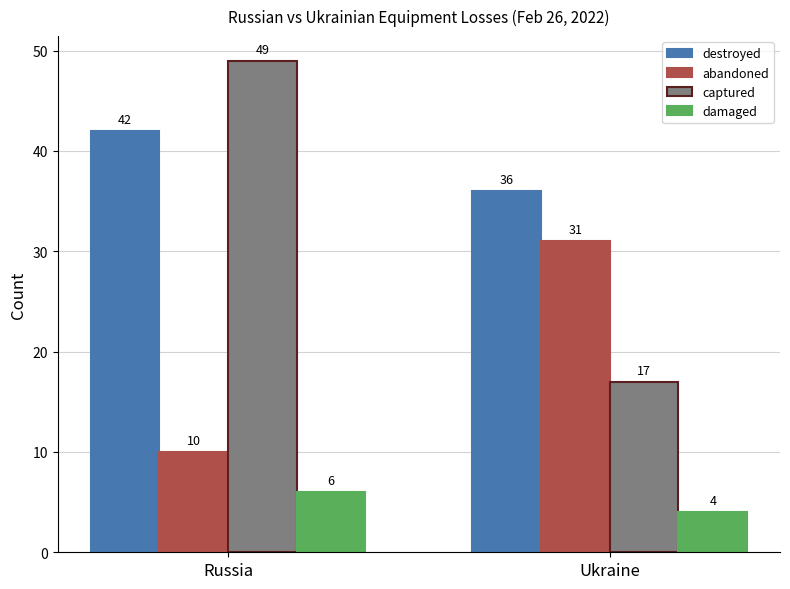

How many distinct data groups are displayed?

4